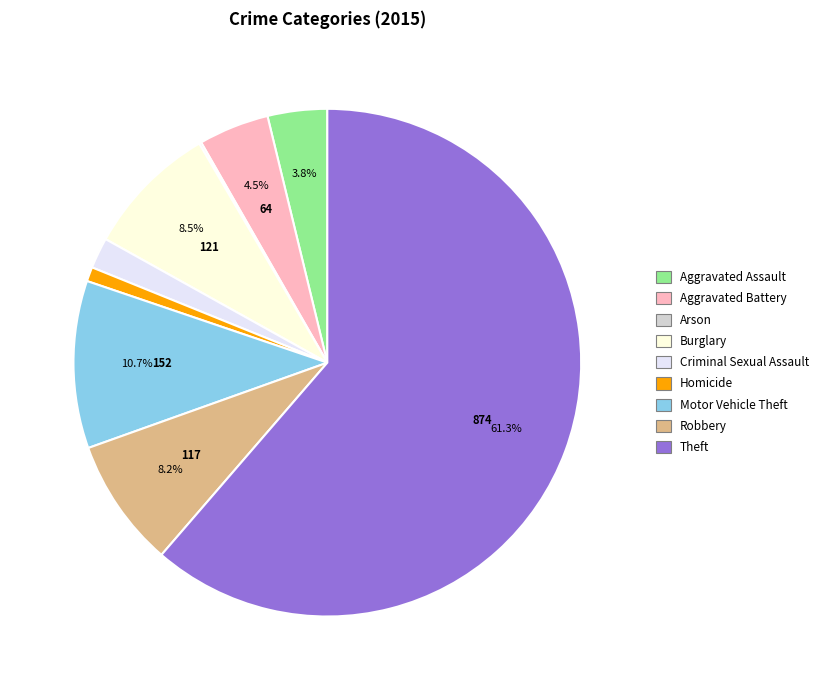

Do Homicide and Criminal Sexual Assault together represent more than half of the pie?

No